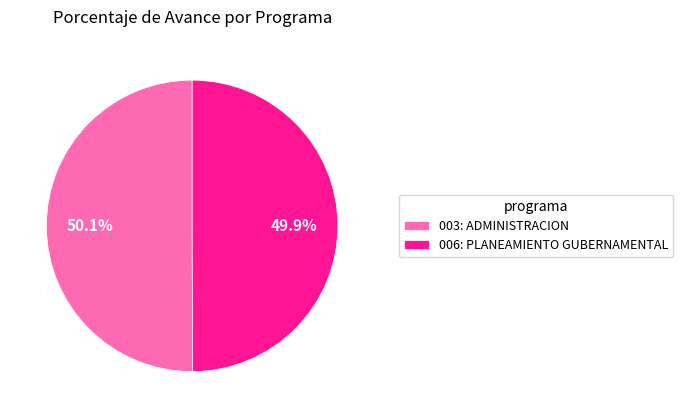

True or false: 003: ADMINISTRACION accounts for 50% of the total.

True